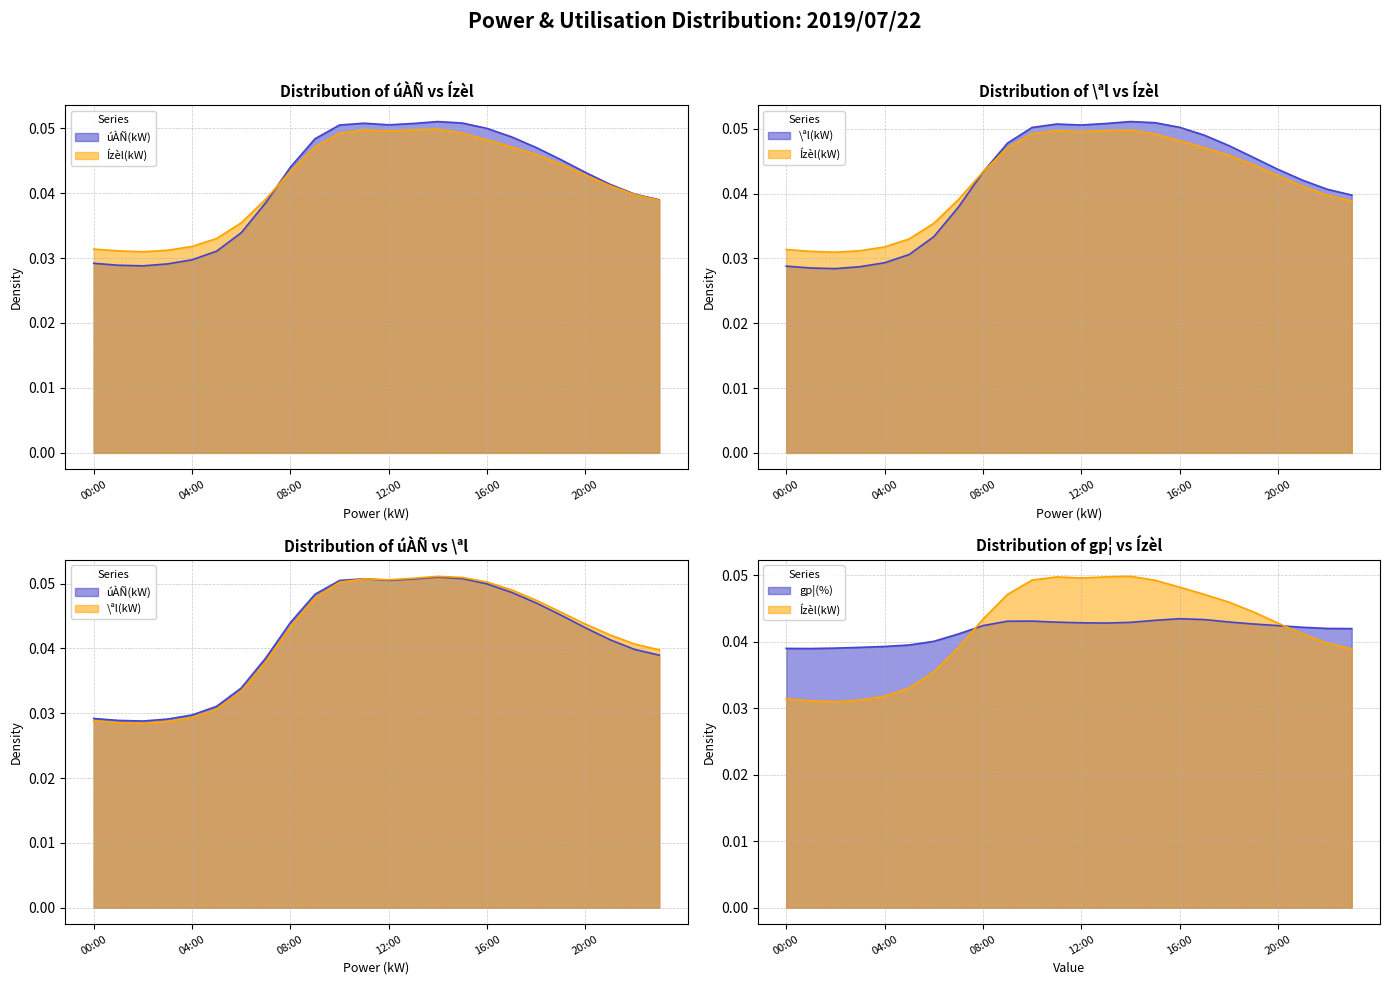

Where do \ªl(kW) and Ízèl(kW) first cross each other?

07:00 and 08:00